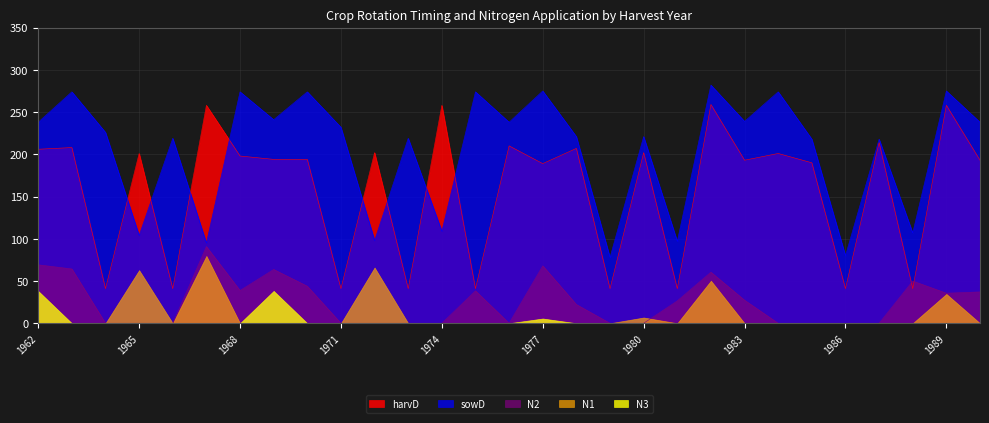

At 1984, list the series in order from smallest to largest.

N1, N2, N3, harvD, sowD